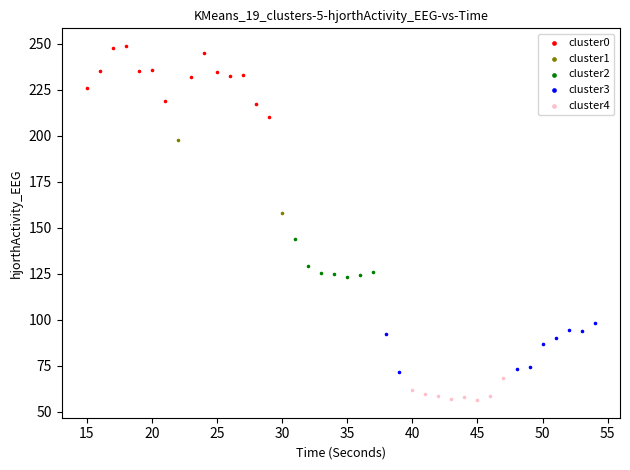

What are all the series names shown in the legend?

cluster0, cluster1, cluster2, cluster3, cluster4